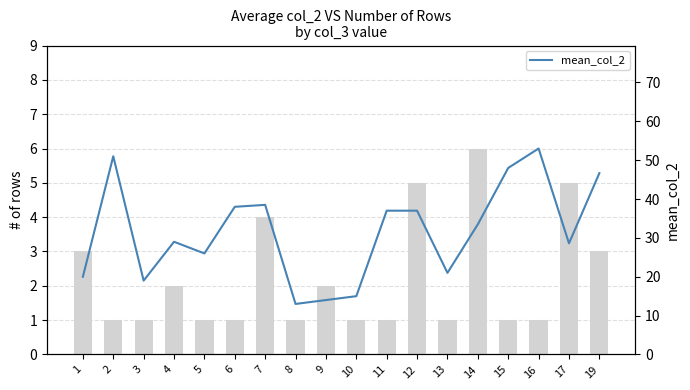

What is the difference between the second highest and second lowest values in the mean_col_2 series?

37.0